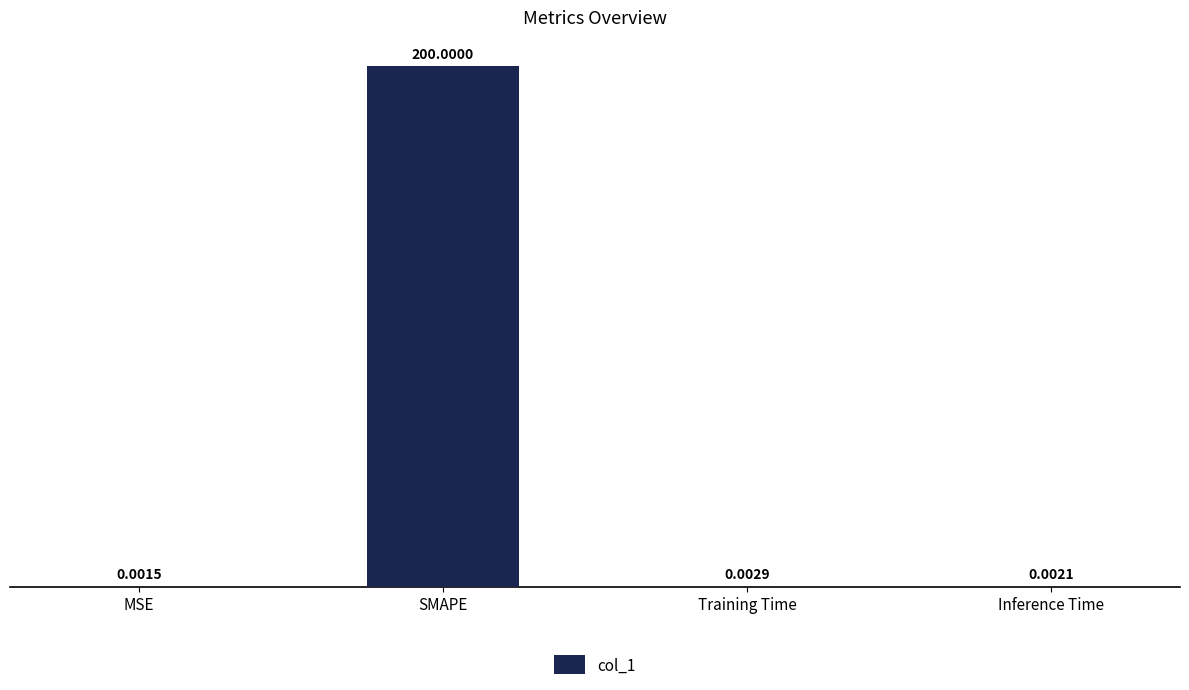

The chart shows a value of 200.0 at SMAPE. True or false?

True